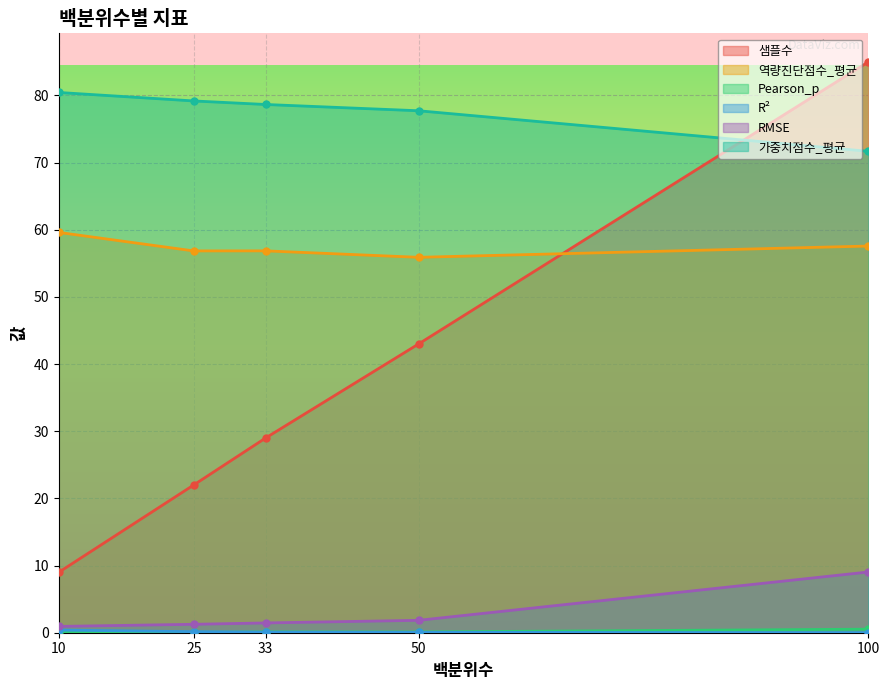

The value of 샘플수 at 33 is 40.2. True or false?

False